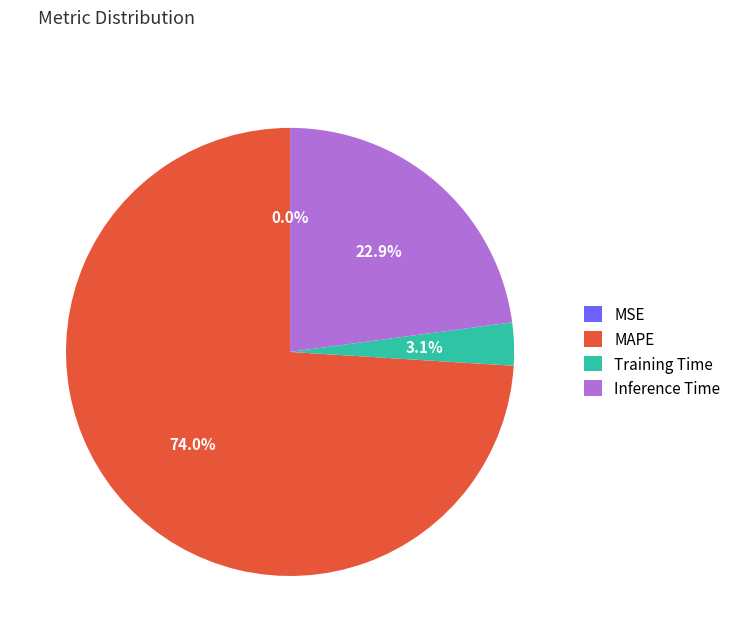

To the nearest percent, what is the average slice percentage?

25%